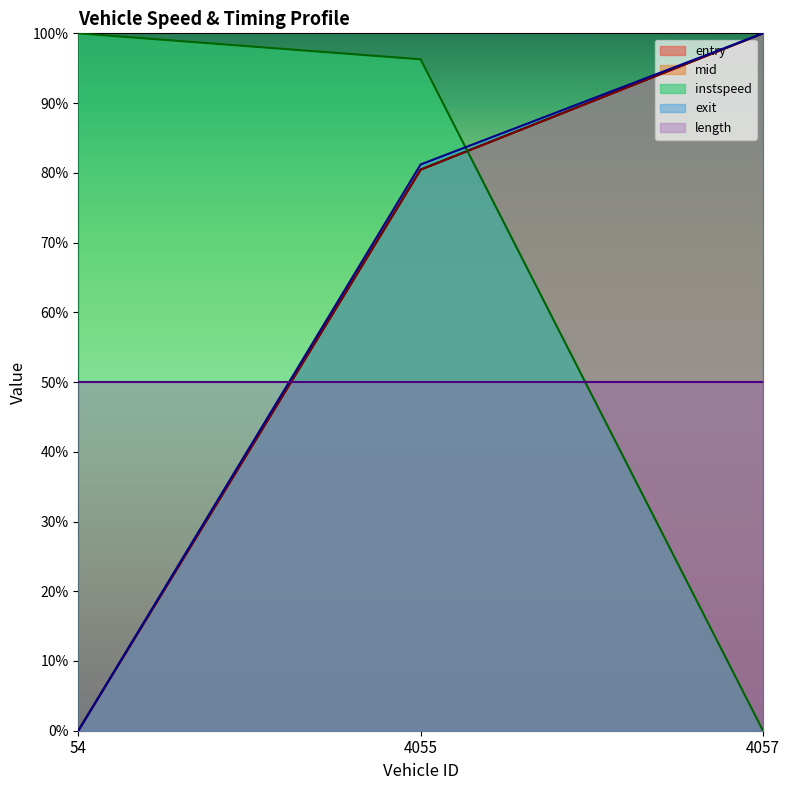

Where is instspeed nearest to the value 0?

4057